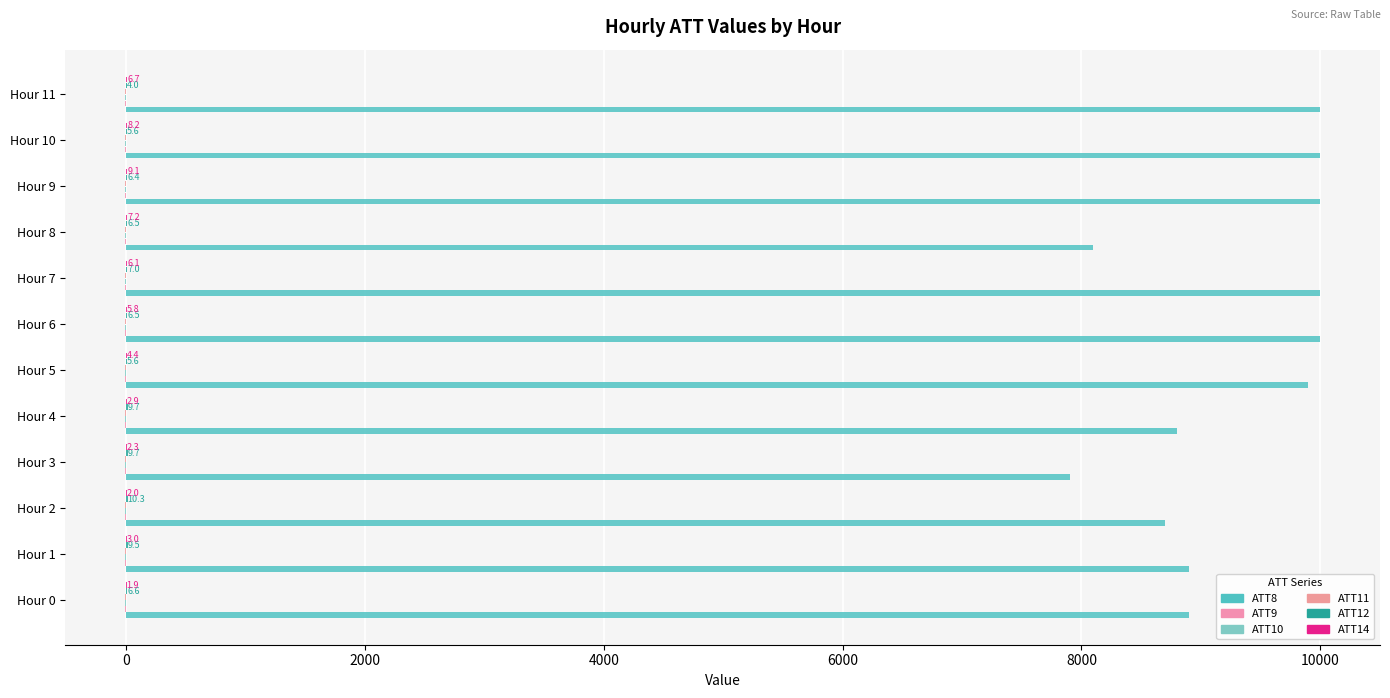

What is the value of the ATT10 bar at the 12th from the left?

0.1